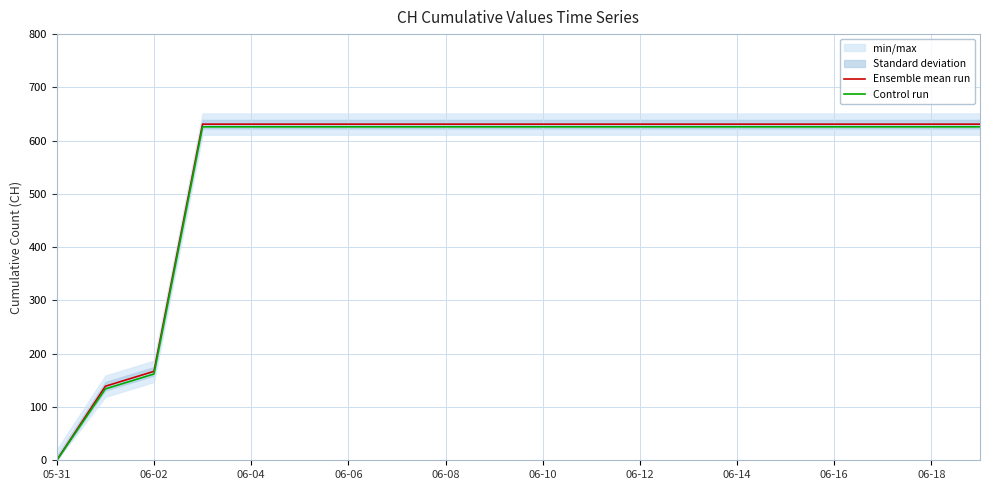

At how many categories does at least one series exceed 209?

17